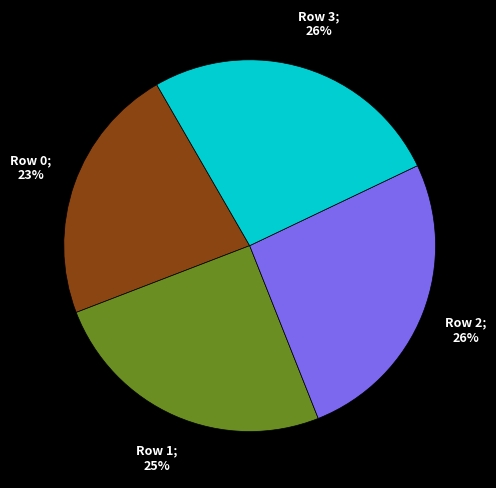

Is there a majority slice in this chart?

No